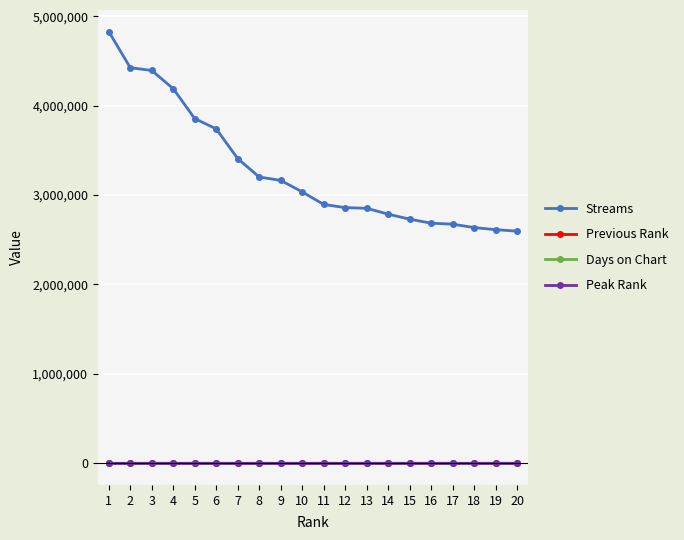

True or false: Streams and Days on Chart intersect in this chart.

False